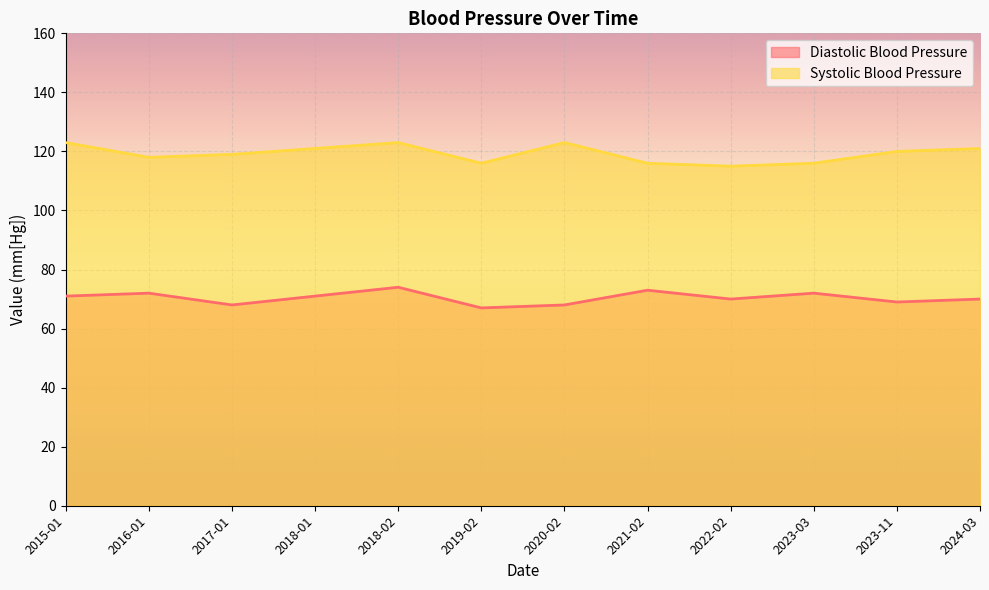

True or false: Systolic Blood Pressure and Diastolic Blood Pressure intersect in this chart.

False